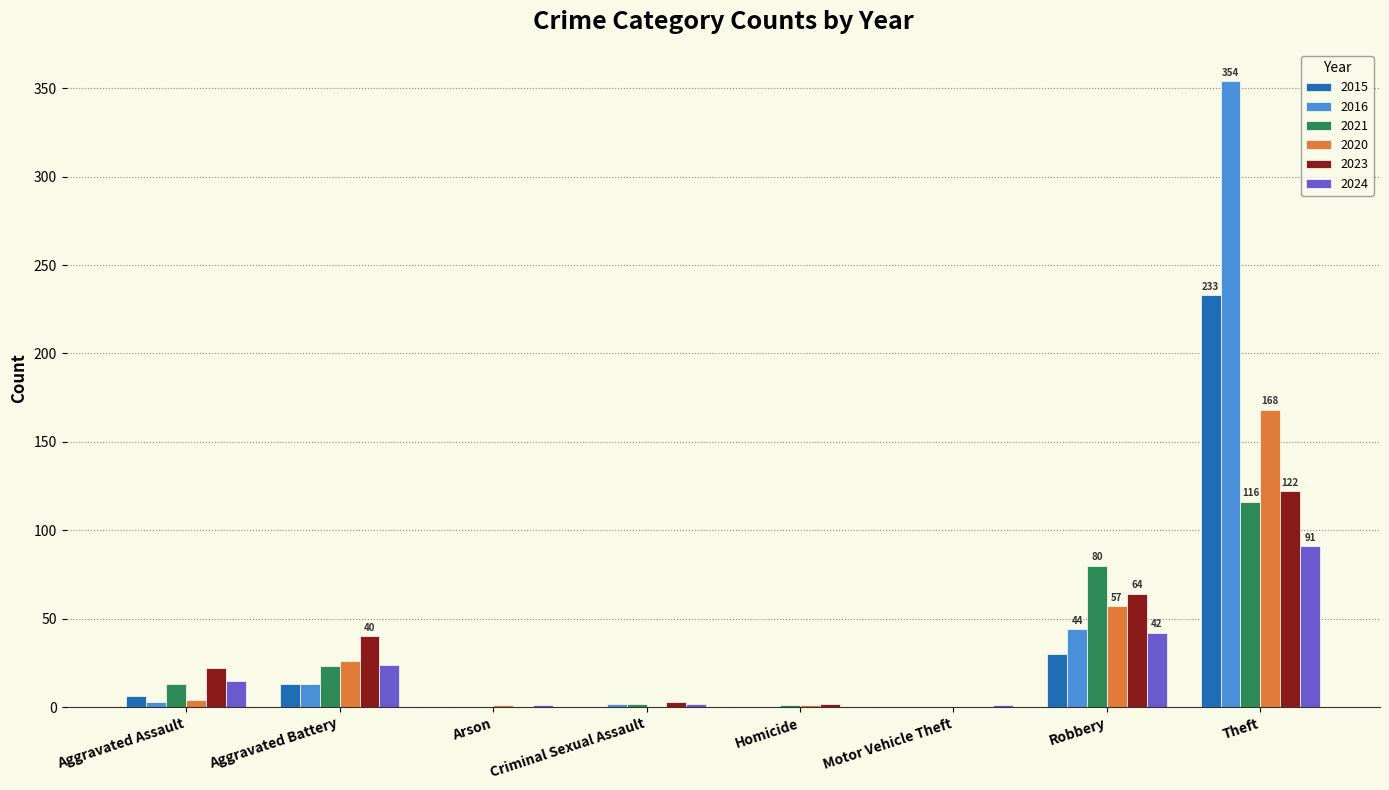

The value of 2021 at Theft is 116. True or false?

True